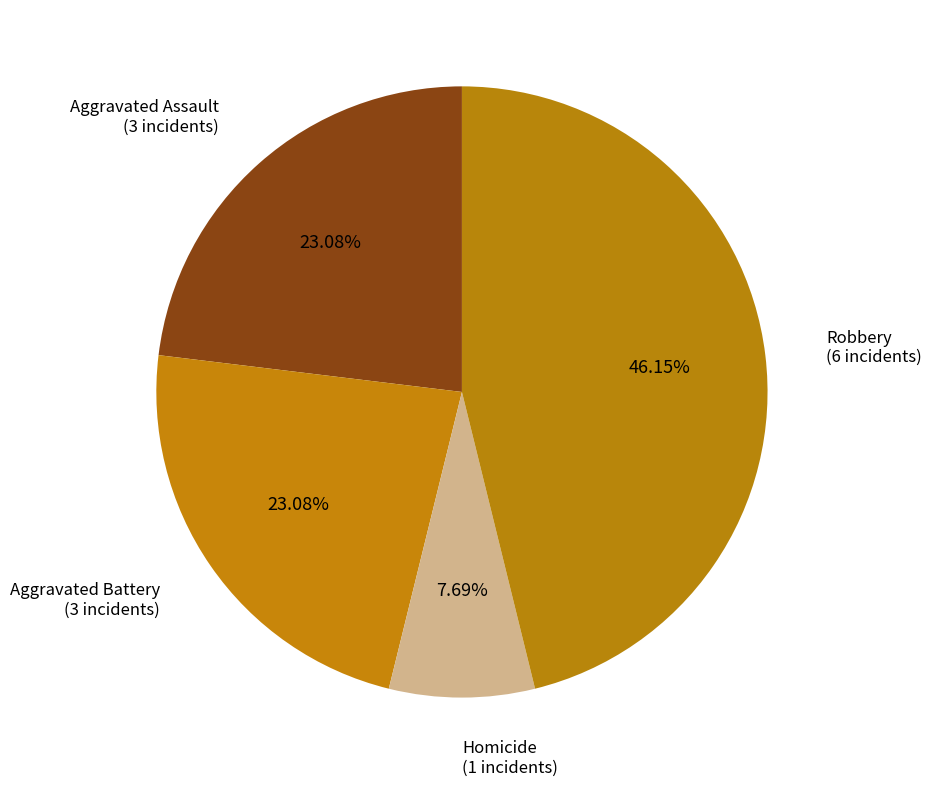

Count the number of slices in the pie.

4